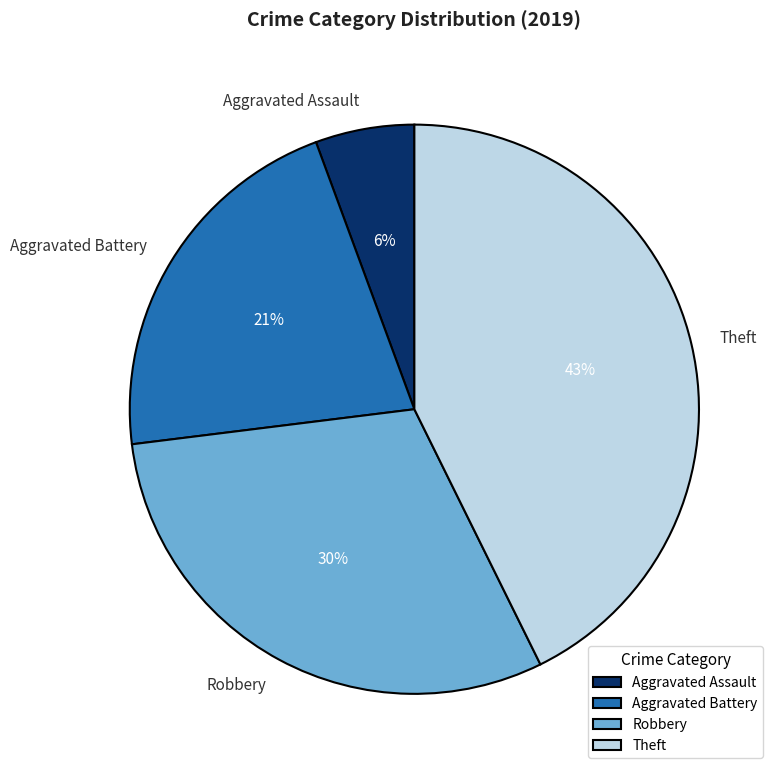

Between Aggravated Battery and Theft, which is larger?

Theft